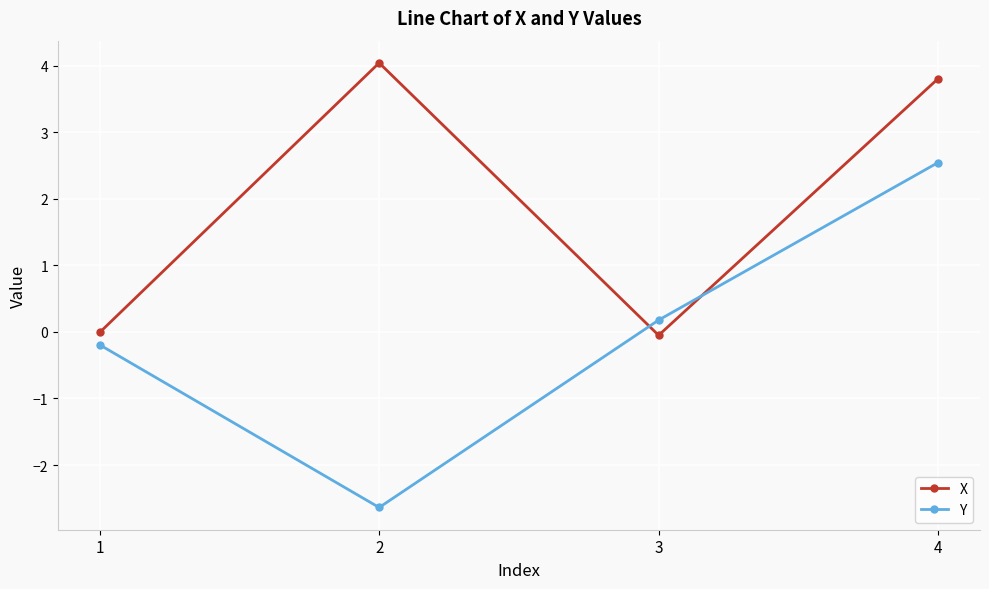

What is the difference between the maximum and minimum values in the X series?

4.1